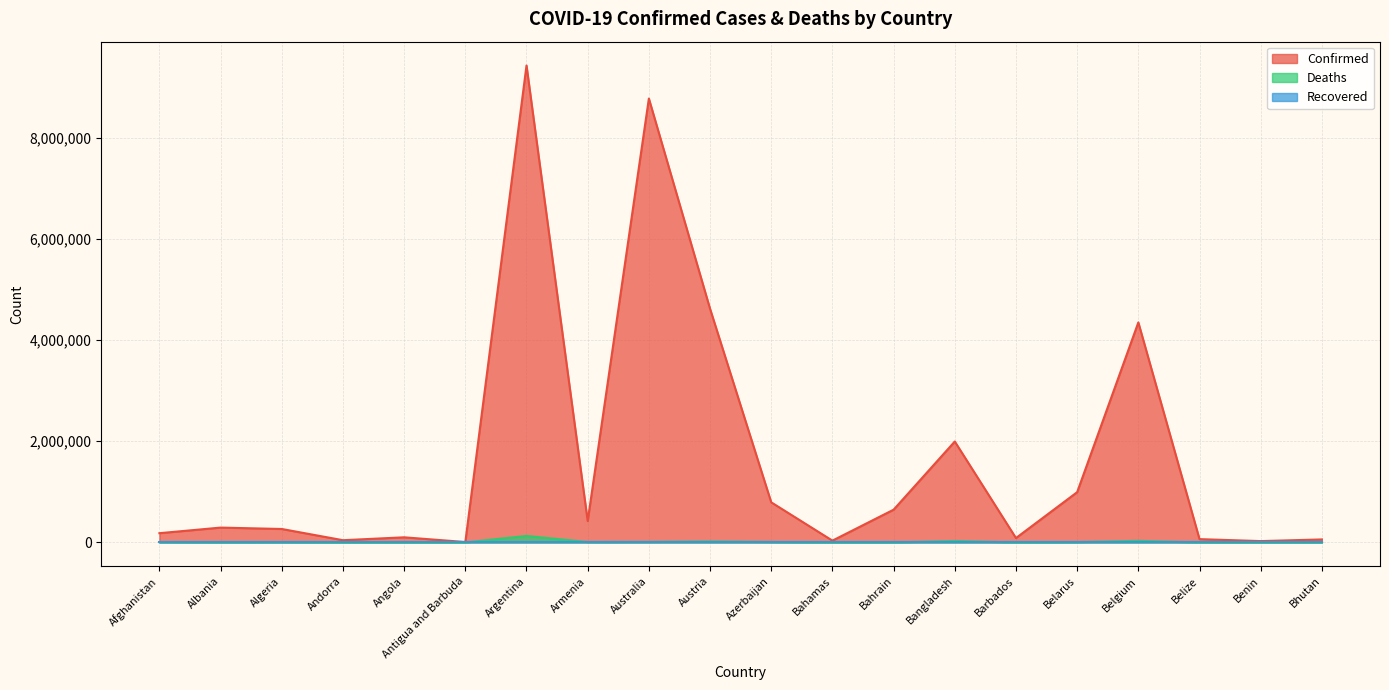

What is the highest value of the Deaths series?

129145